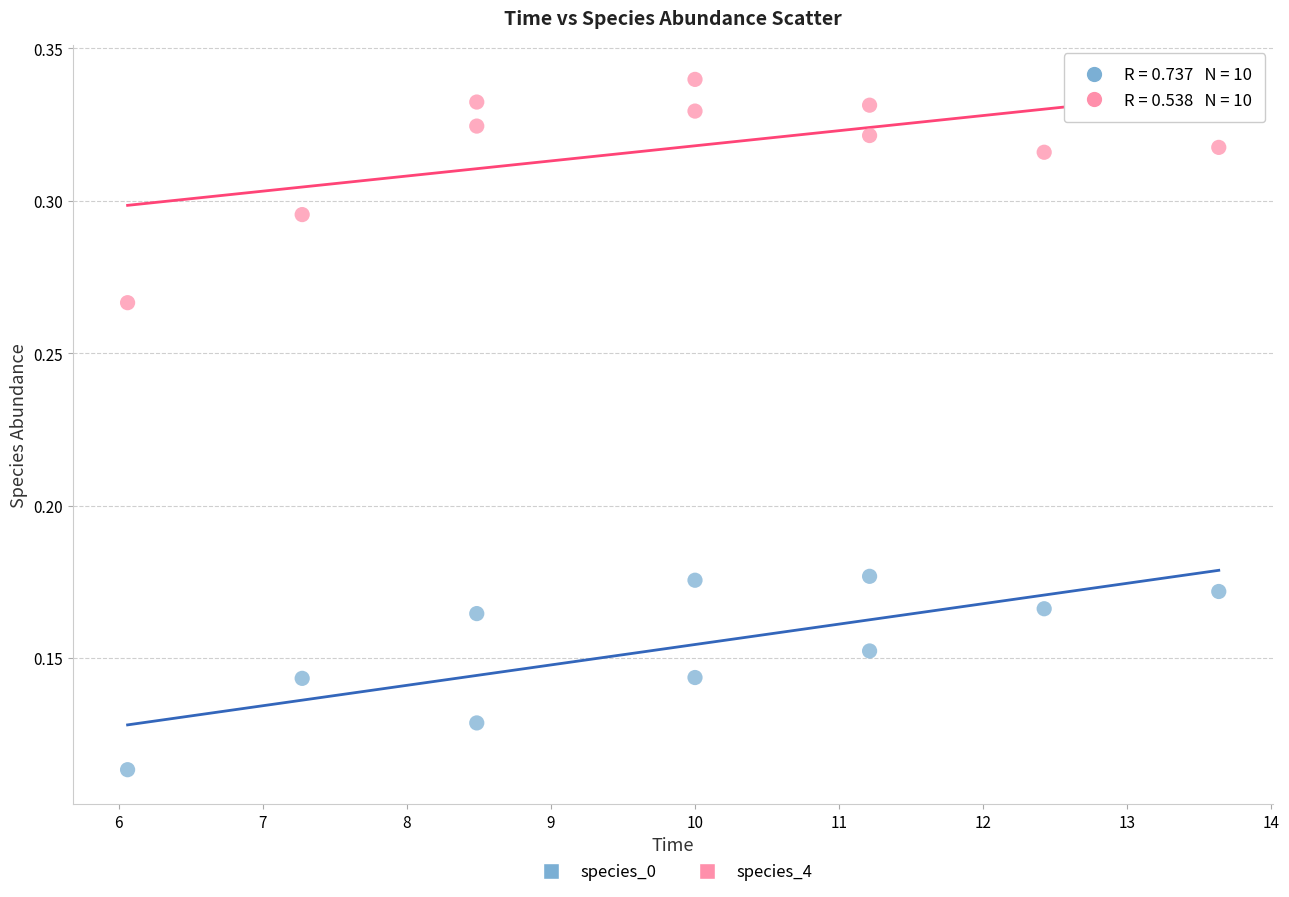

What are all the series names shown in the legend?

species_0, species_4